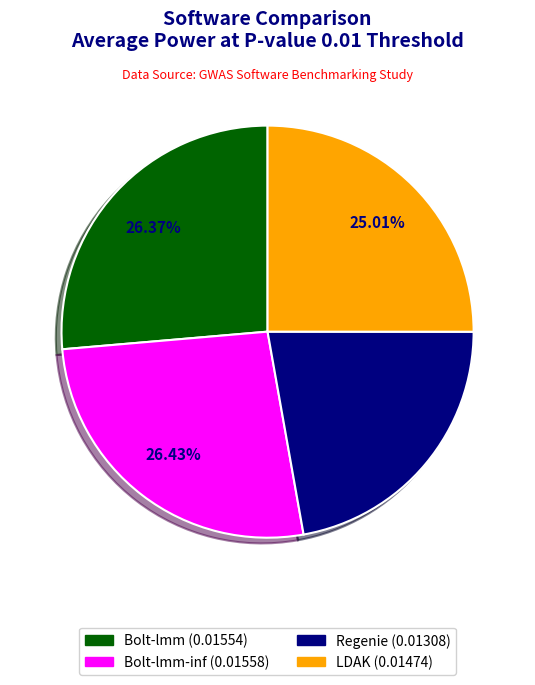

Is there any slice that represents more than half of the pie?

No